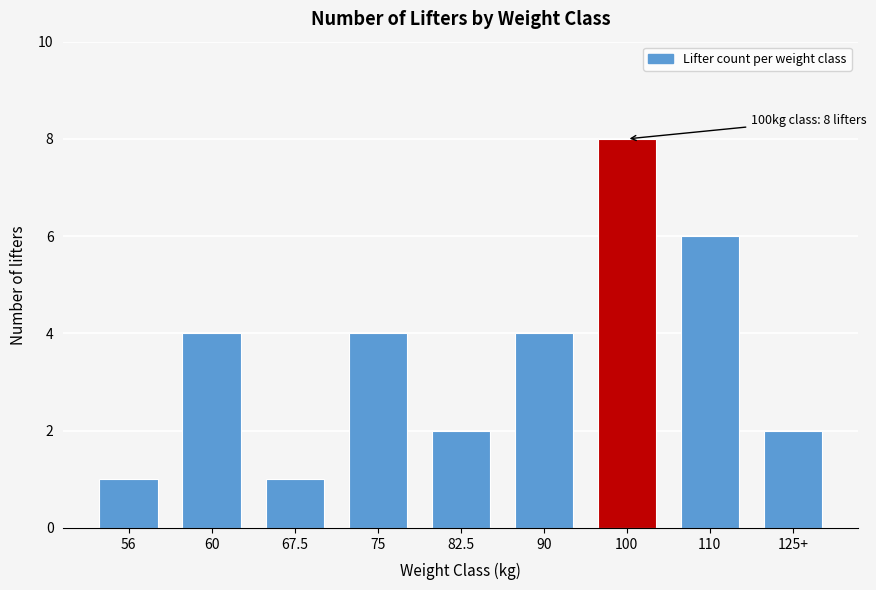

Reading left to right, list all the values displayed in this chart.

56=1	60=4	67.5=1	75=4	82.5=2	90=4	100=8	110=6	125+=2